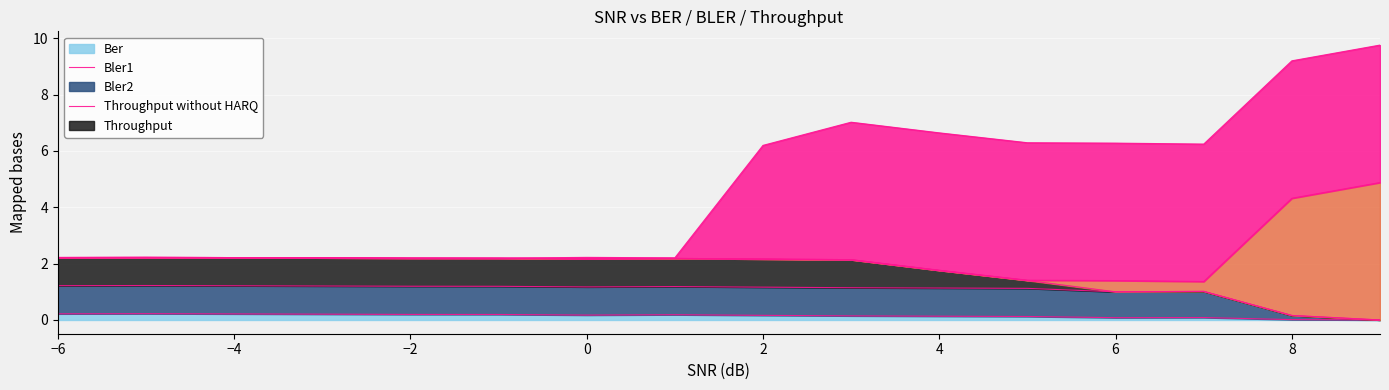

At which category is the sum across all series the highest?

9.0